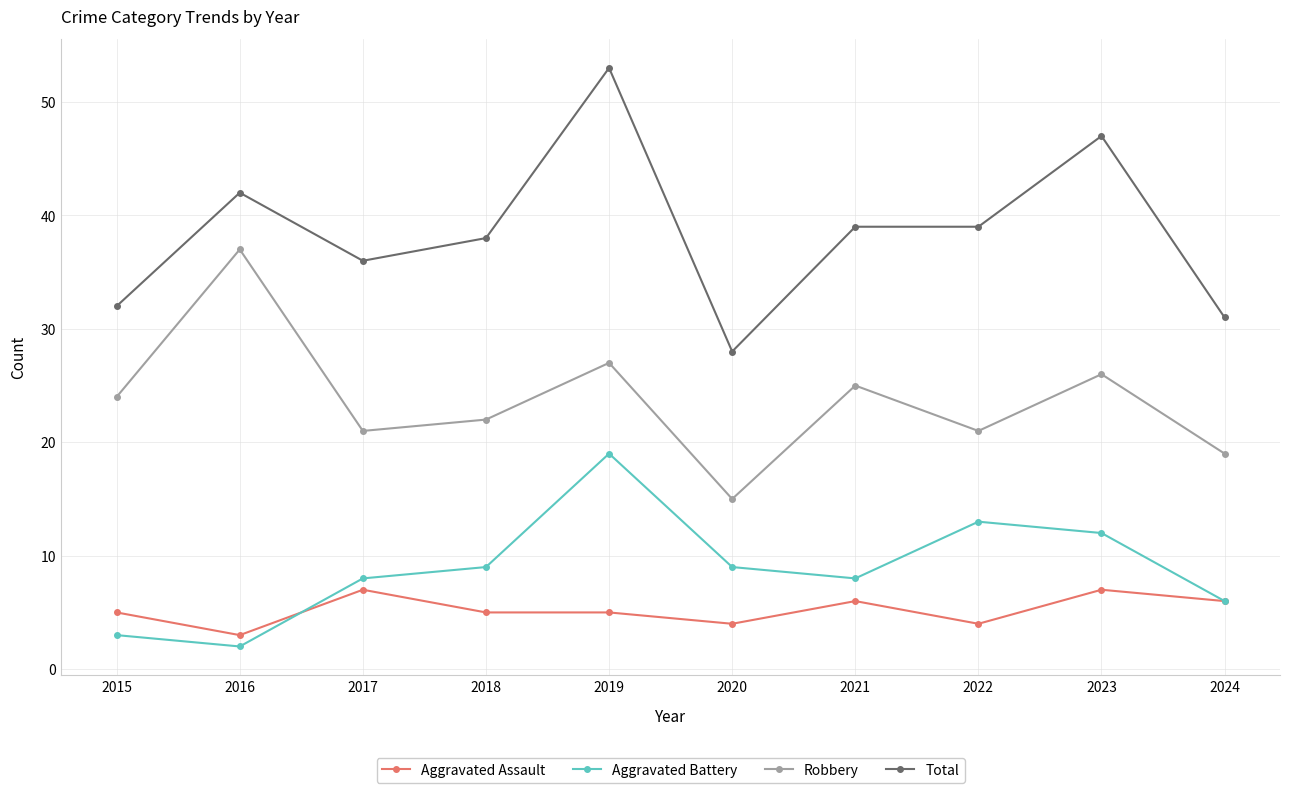

What is the difference between the second highest and minimum values in the Total series?

19